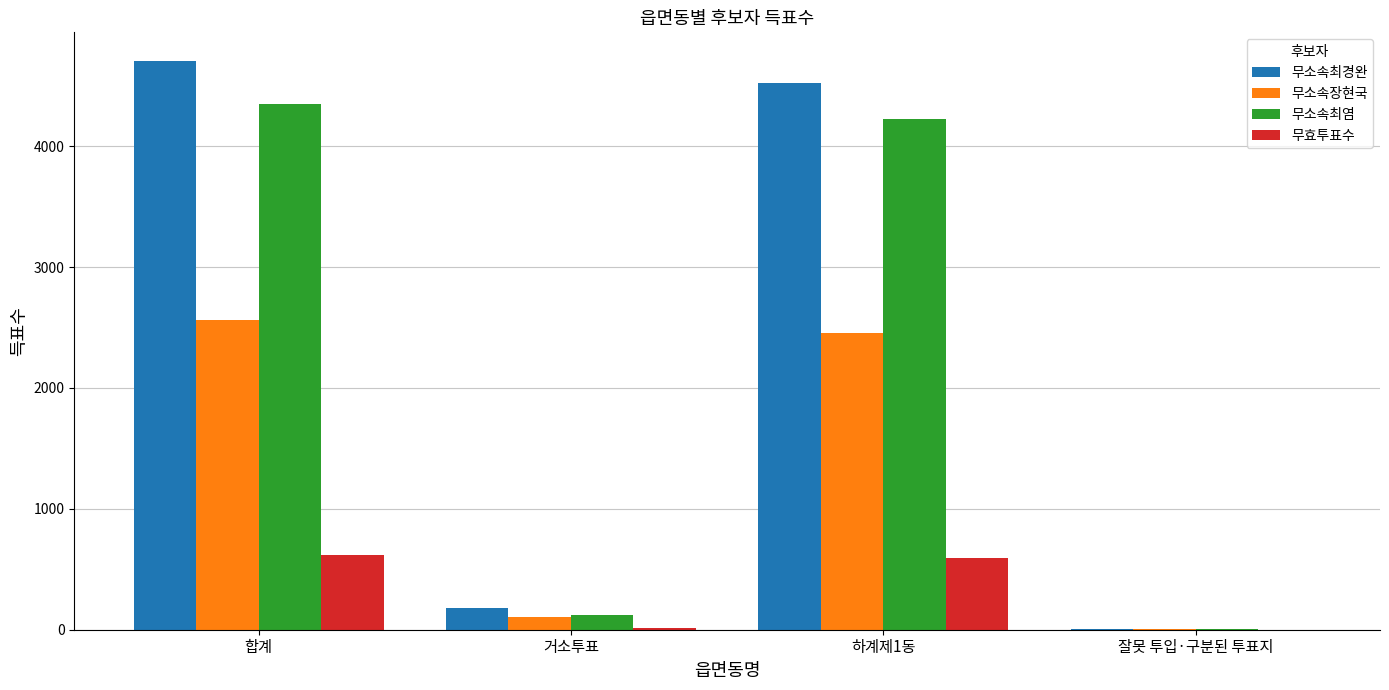

What are all the series names shown in the legend?

무소속최경완, 무소속장현국, 무소속최염, 무효투표수